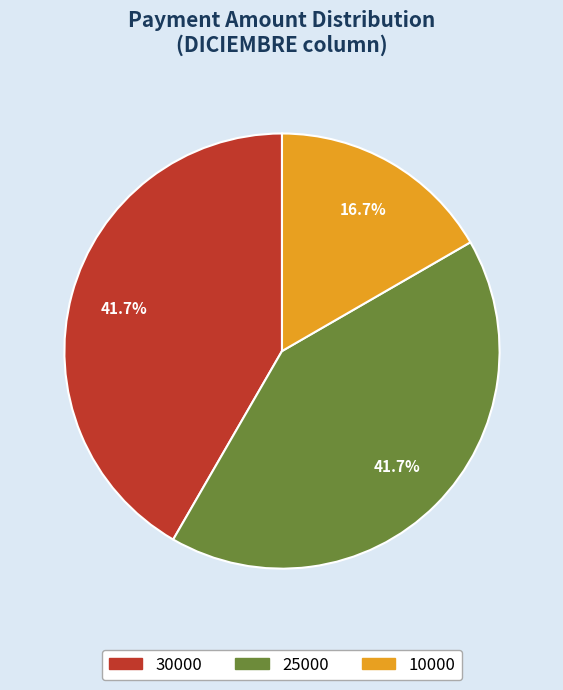

Is there a majority slice in this chart?

No